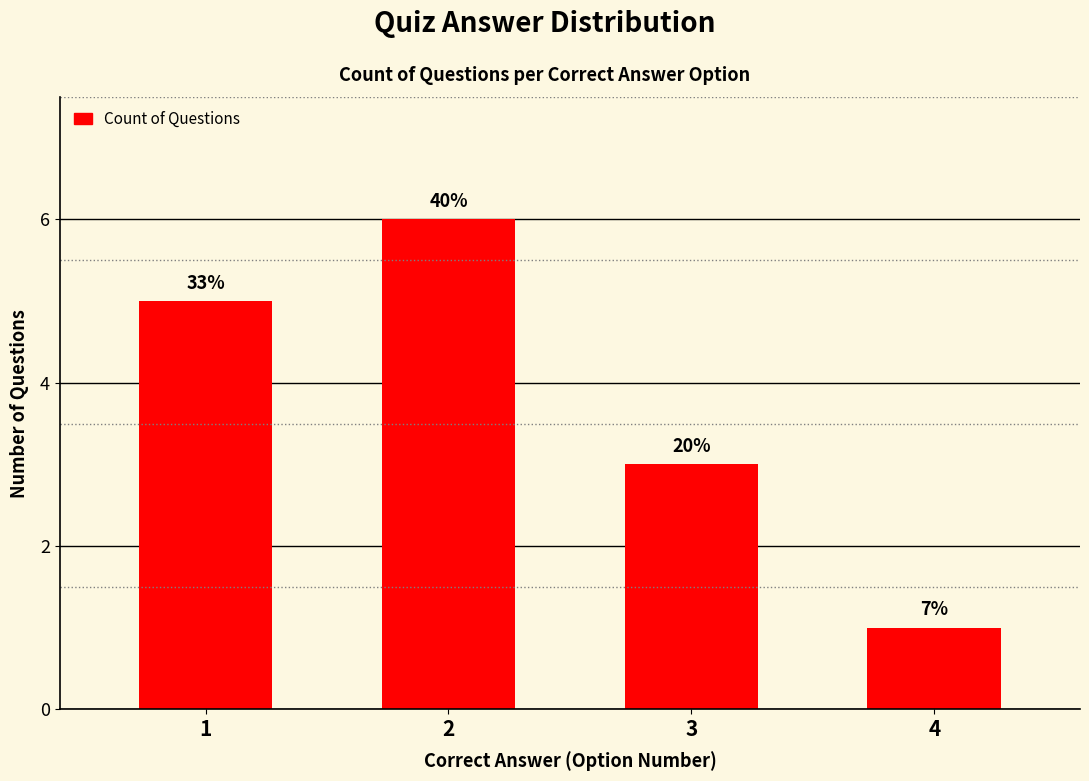

Reading left to right, what are all the values shown in this chart?

1=5	2=6	3=3	4=1